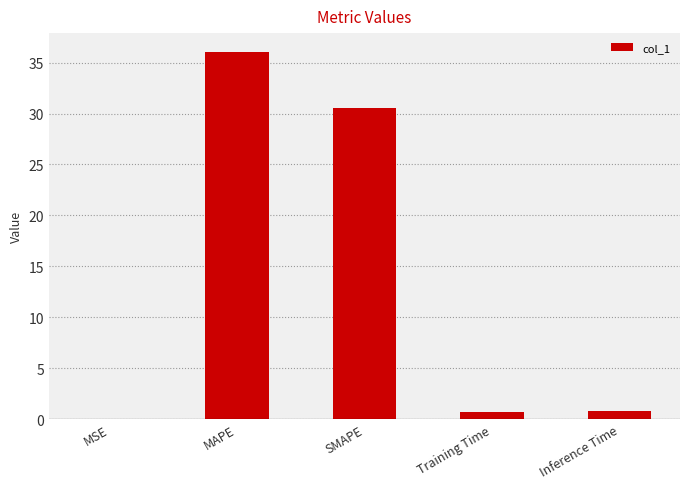

The chart shows a value of 0.8 at Inference Time. True or false?

True